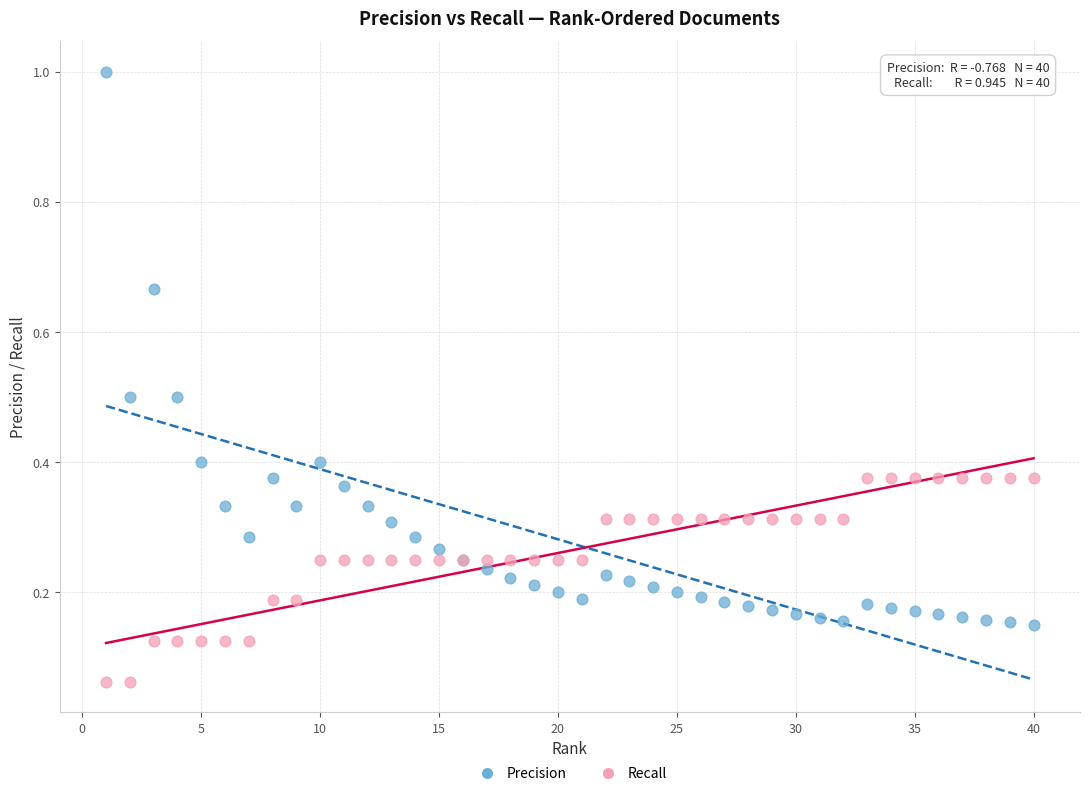

Which series has the widest spread of Y values?

Precision